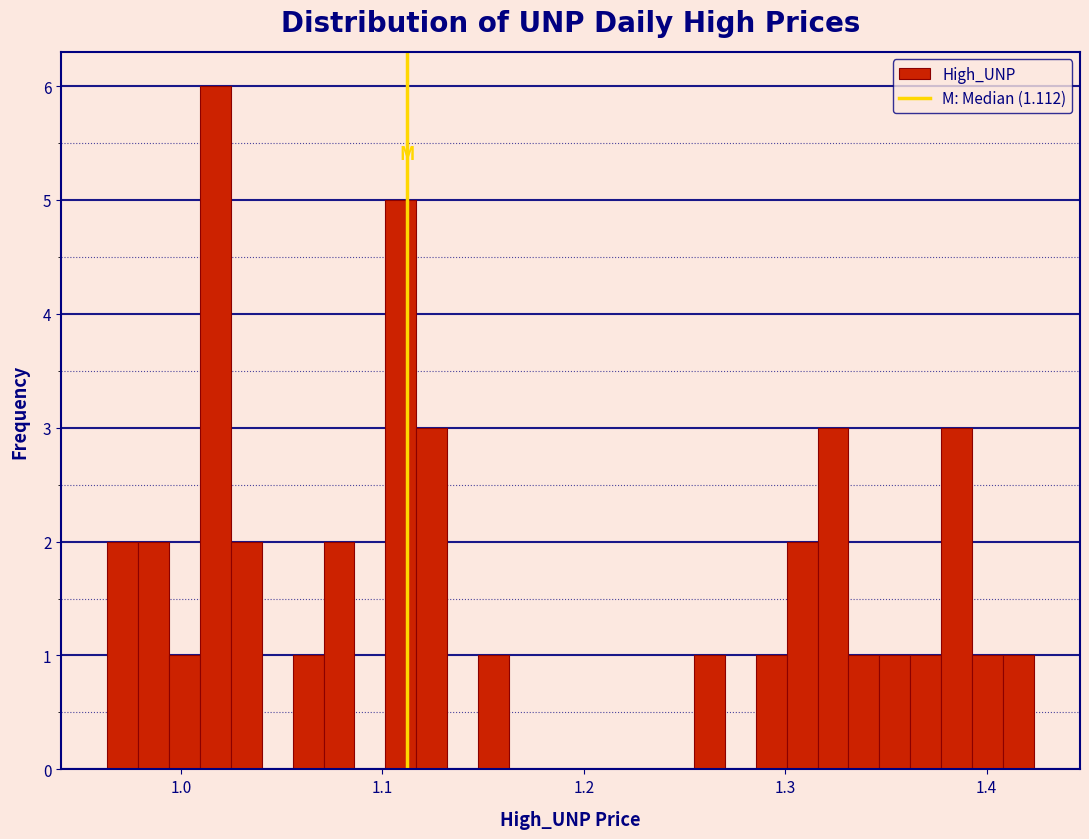

Around what value on the x-axis is the tallest bar? Give the approximate position of its centre, as read against the axis.

1.02